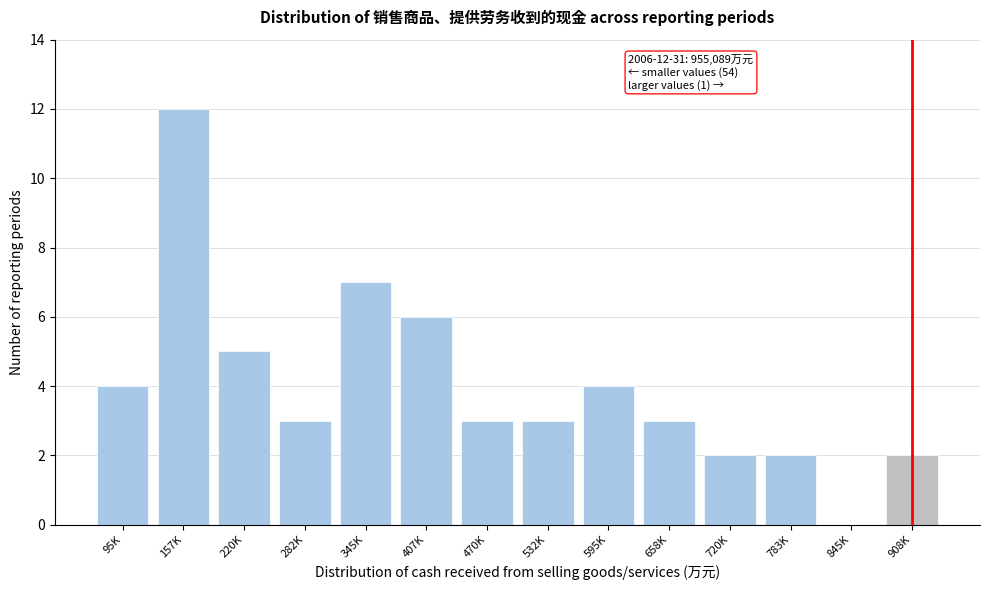

Reading right to left, transcribe all the data shown in this chart.

908K=2	845K=0	783K=2	720K=2	658K=3	595K=4	532K=3	470K=3	407K=6	345K=7	282K=3	220K=5	157K=12	95K=4